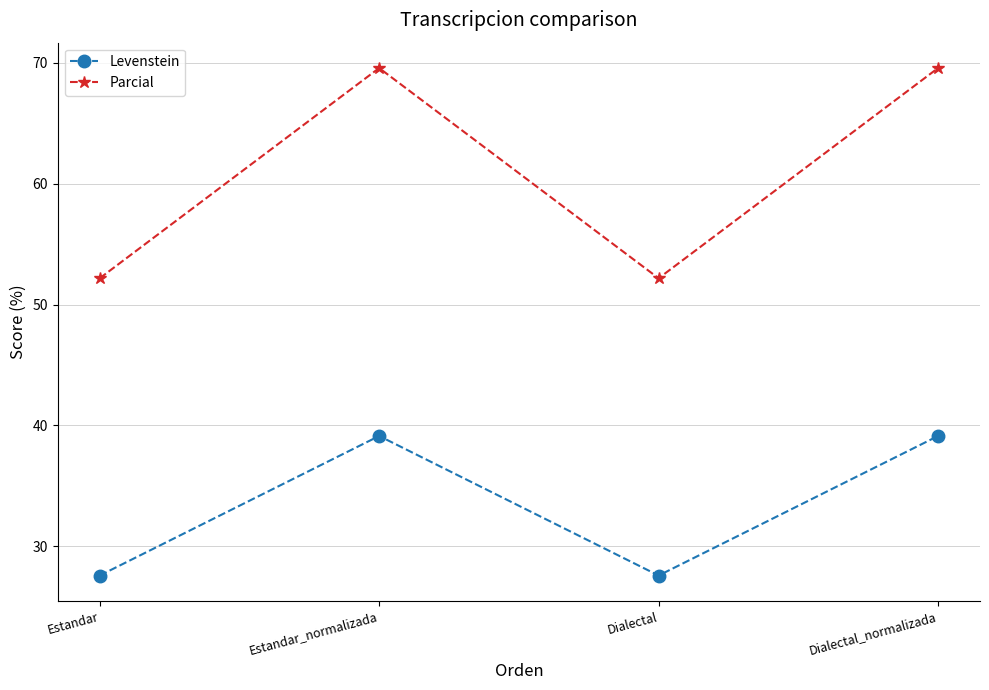

True or false: Parcial and Levenstein cross at least once.

False